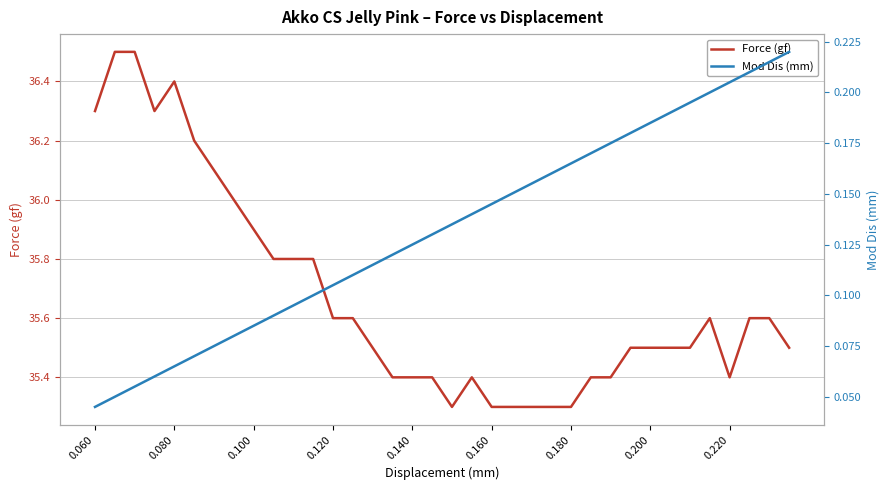

What is the value of the Mod Dis (mm) point at the 31st from the left?

0.2